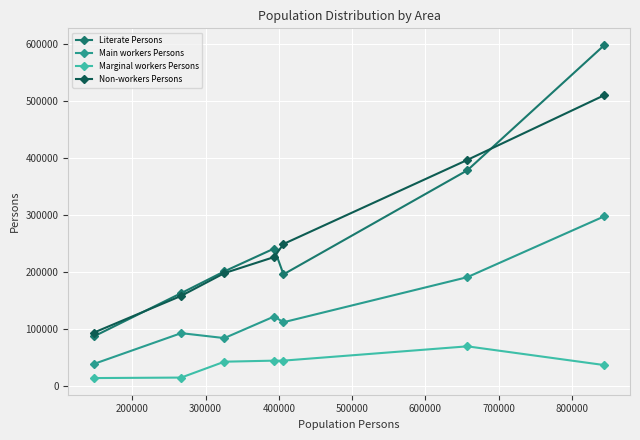

List the series in order of their peak value, highest first.

Literate Persons, Non-workers Persons, Main workers Persons, Marginal workers Persons